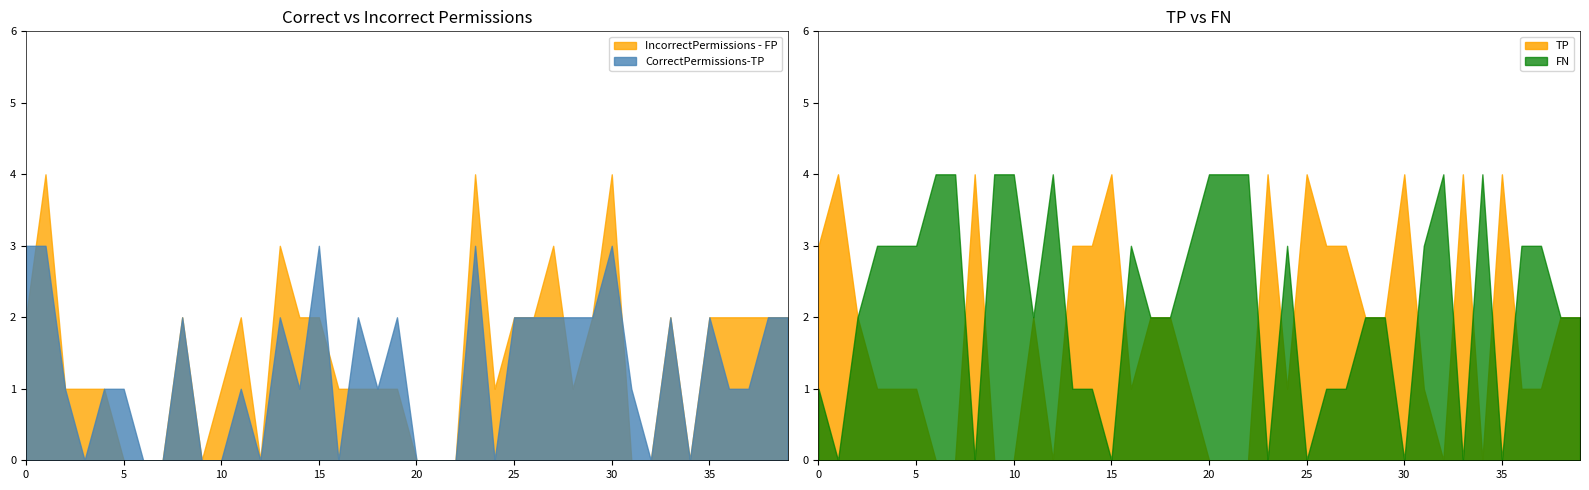

Rank the series at 35 from lowest to highest value.

FN, CorrectPermissions-TP, IncorrectPermissions - FP, TP